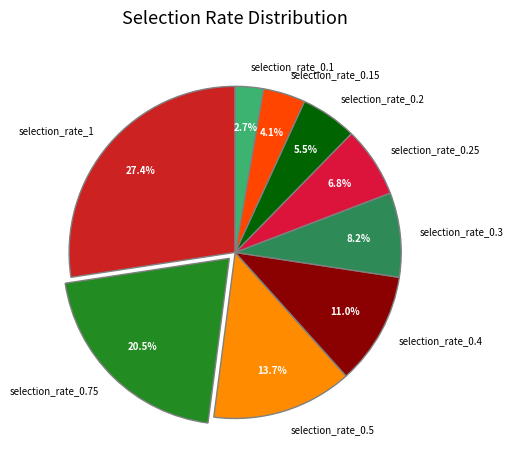

How many segments does this pie chart have?

9